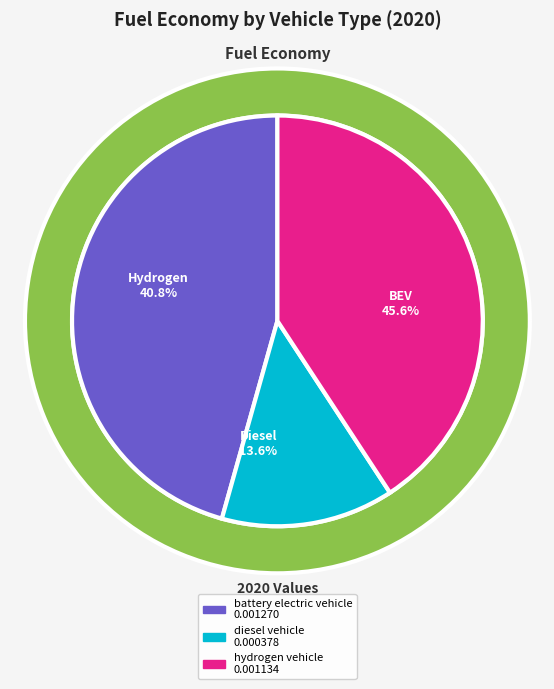

The hydrogen vehicle slice represents 33% of the pie. True or false?

False